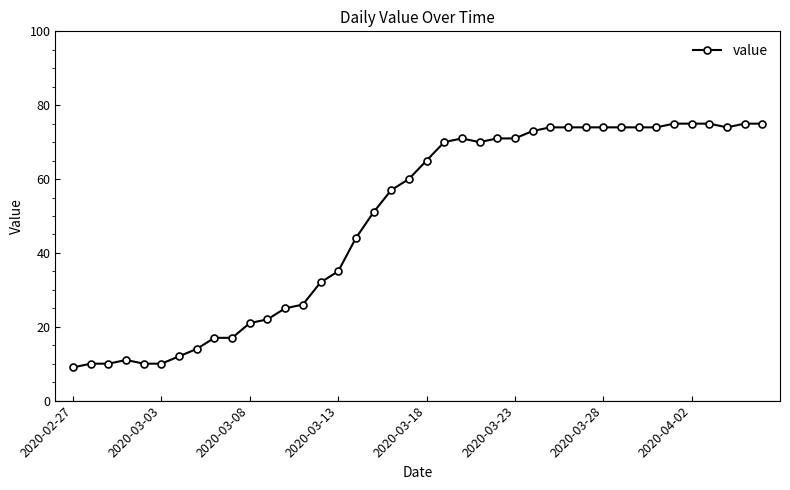

What is the sum of all values?

1951